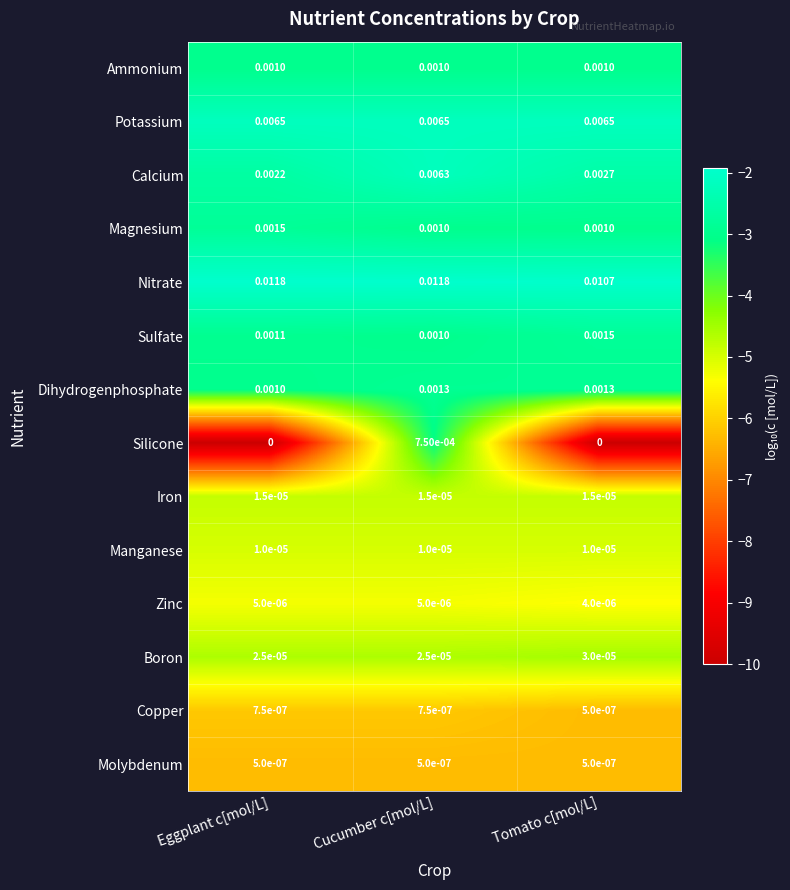

Which series changed the most between Eggplant c[mol/L] and Tomato c[mol/L]?

Nitrate